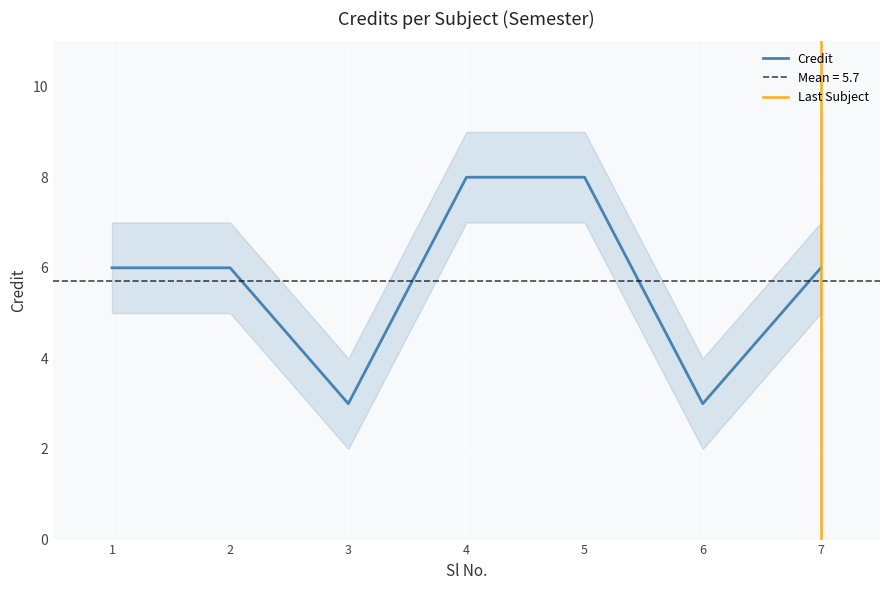

What is the minimum value shown in the chart?

3